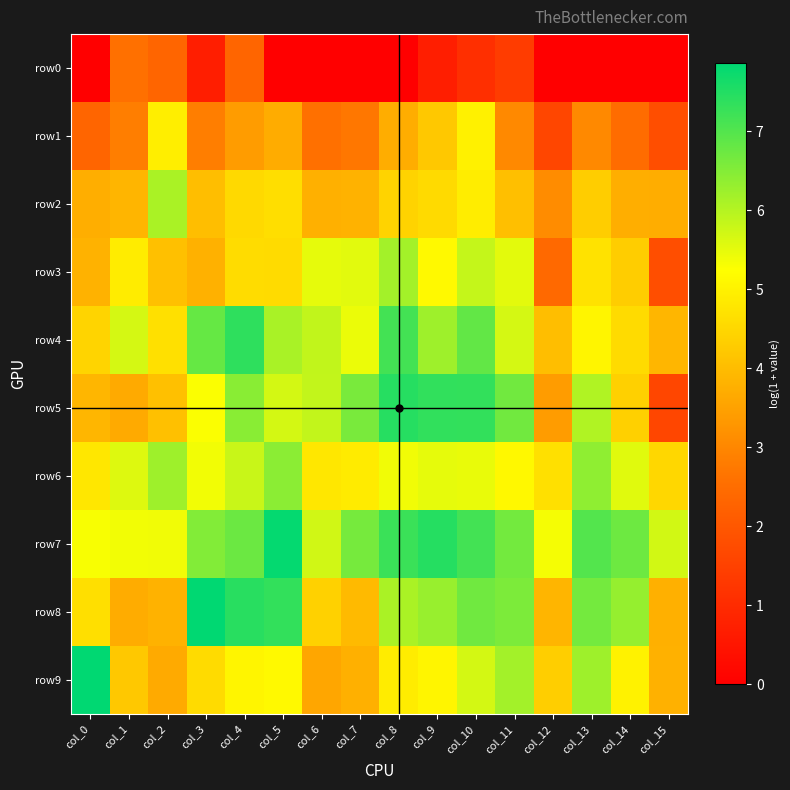

At col_14, list the series in order from smallest to largest.

row0, row1, row2, row3, row5, row4, row9, row6, row8, row7